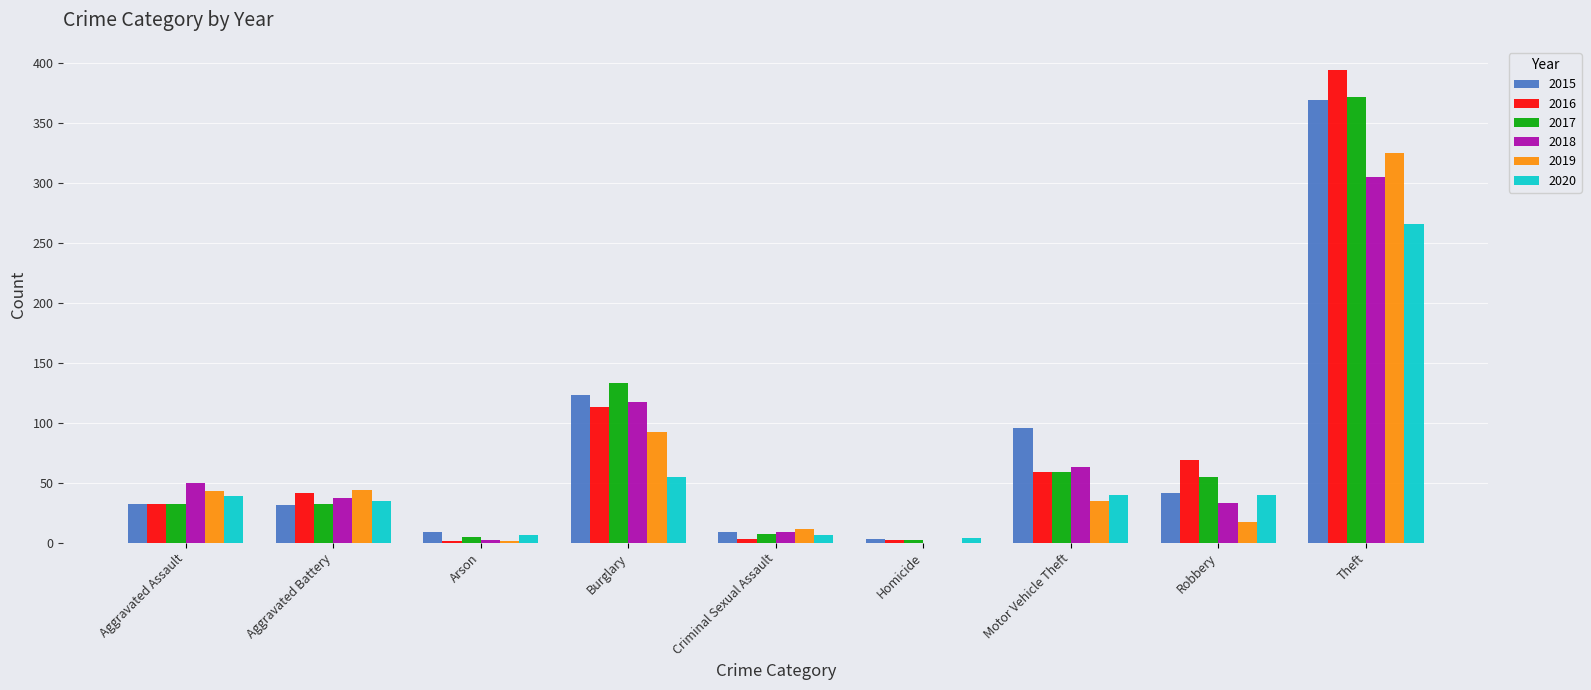

Are the bars horizontal?

No